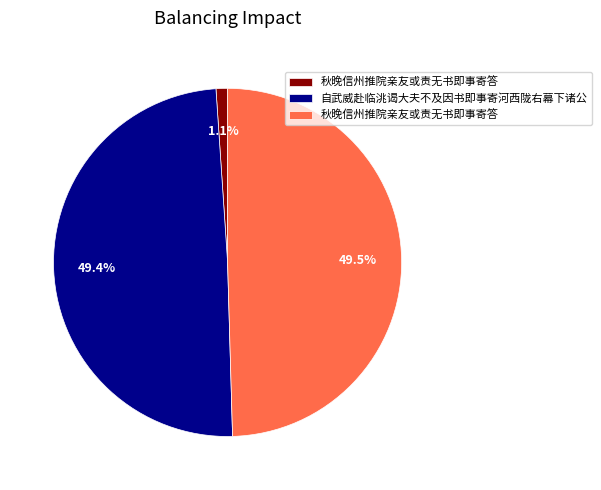

How many segments does this pie chart have?

3